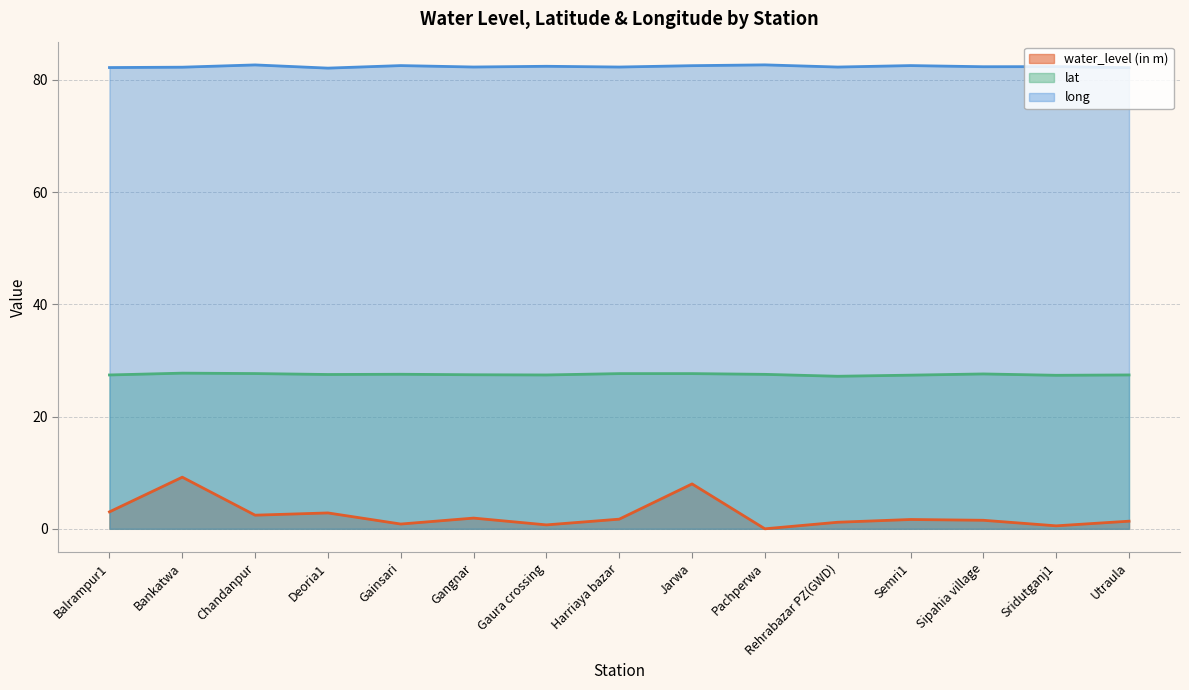

Reading right to left, list all the values displayed in this chart.

water_level (in m): Utraula=1.4	Sridutganj1=0.5	Sipahia village=1.5	Semri1=1.7	Rehrabazar PZ(GWD)=1.2	Pachperwa=0.0	Jarwa=8.0	Harriaya bazar=1.7	Gaura crossing=0.7	Gangnar=1.9	Gainsari=0.8	Deoria1=2.8	Chandanpur=2.4	Bankatwa=9.2	Balrampur1=3.0
lat: Utraula=27.4	Sridutganj1=27.4	Sipahia village=27.6	Semri1=27.4	Rehrabazar PZ(GWD)=27.2	Pachperwa=27.5	Jarwa=27.7	Harriaya bazar=27.7	Gaura crossing=27.4	Gangnar=27.4	Gainsari=27.5	Deoria1=27.5	Chandanpur=27.7	Bankatwa=27.7	Balrampur1=27.4
long: Utraula=82.2	Sridutganj1=82.4	Sipahia village=82.3	Semri1=82.5	Rehrabazar PZ(GWD)=82.3	Pachperwa=82.7	Jarwa=82.5	Harriaya bazar=82.3	Gaura crossing=82.4	Gangnar=82.3	Gainsari=82.5	Deoria1=82.1	Chandanpur=82.7	Bankatwa=82.3	Balrampur1=82.2